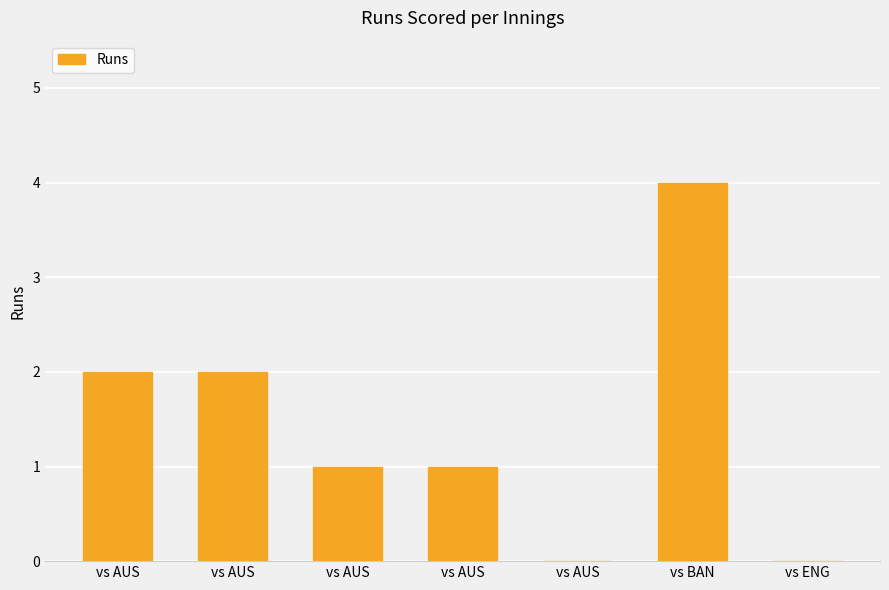

Where does the data first go above 1?

vs AUS